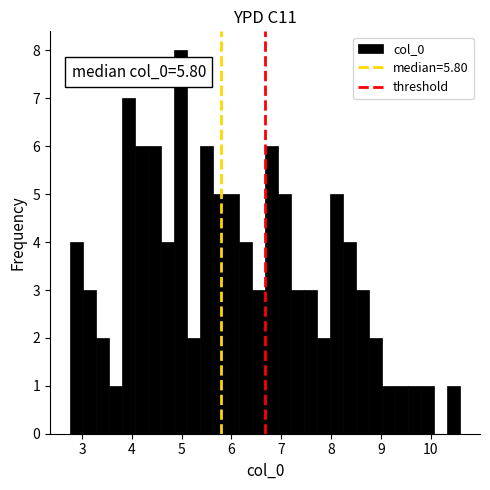

Around what value on the x-axis is the tallest bar? Give the approximate position of its centre, as read against the axis.

5.0